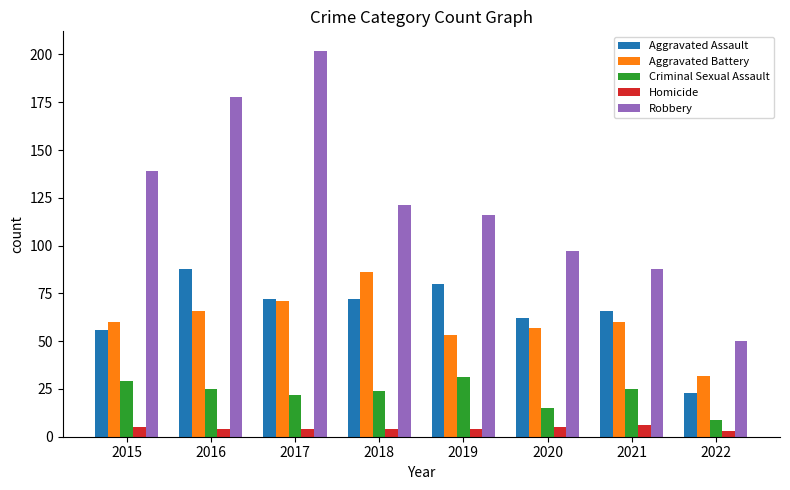

What is the difference between the maximum and minimum values in the Robbery series?

152